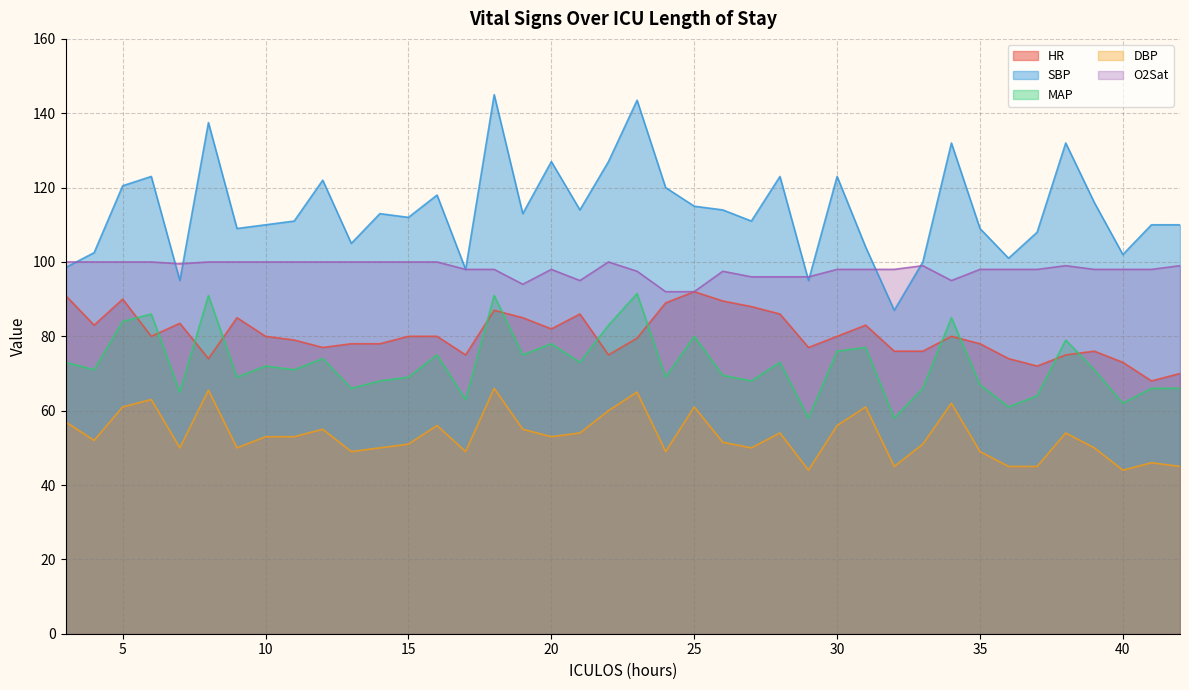

Reading left to right, list all the values displayed in this chart.

HR: 3=91.0	4=83.0	5=90.0	6=80.0	7=83.5	8=74.0	9=85.0	10=80.0	11=79.0	12=77.0	13=78.0	14=78.0	15=80.0	16=80.0	17=75.0	18=87.0	19=85.0	20=82.0	21=86.0	22=75.0	23=79.5	24=89.0	25=92.0	26=89.5	27=88.0	28=86.0	29=77.0	30=80.0	31=83.0	32=76.0	33=76.0	34=80.0	35=78.0	36=74.0	37=72.0	38=75.0	39=76.0	40=73.0	41=68.0	42=70.0
SBP: 3=98.5	4=102.5	5=120.5	6=123.0	7=95.0	8=137.5	9=109.0	10=110.0	11=111.0	12=122.0	13=105.0	14=113.0	15=112.0	16=118.0	17=98.0	18=145.0	19=113.0	20=127.0	21=114.0	22=127.0	23=143.5	24=120.0	25=115.0	26=114.0	27=111.0	28=123.0	29=95.0	30=123.0	31=104.0	32=87.0	33=100.0	34=132.0	35=109.0	36=101.0	37=108.0	38=132.0	39=116.0	40=102.0	41=110.0	42=110.0
MAP: 3=73.0	4=71.0	5=84.0	6=86.0	7=65.0	8=91.0	9=69.0	10=72.0	11=71.0	12=74.0	13=66.0	14=68.0	15=69.0	16=75.0	17=63.0	18=91.0	19=75.0	20=78.0	21=73.0	22=83.0	23=91.5	24=69.0	25=80.0	26=69.5	27=68.0	28=73.0	29=58.0	30=76.0	31=77.0	32=58.0	33=66.0	34=85.0	35=67.0	36=61.0	37=64.0	38=79.0	39=71.0	40=62.0	41=66.0	42=66.0
DBP: 3=57.0	4=52.0	5=61.0	6=63.0	7=50.0	8=65.5	9=50.0	10=53.0	11=53.0	12=55.0	13=49.0	14=50.0	15=51.0	16=56.0	17=49.0	18=66.0	19=55.0	20=53.0	21=54.0	22=60.0	23=65.0	24=49.0	25=61.0	26=51.5	27=50.0	28=54.0	29=44.0	30=56.0	31=61.0	32=45.0	33=51.0	34=62.0	35=49.0	36=45.0	37=45.0	38=54.0	39=50.0	40=44.0	41=46.0	42=45.0
O2Sat: 3=100.0	4=100.0	5=100.0	6=100.0	7=99.5	8=100.0	9=100.0	10=100.0	11=100.0	12=100.0	13=100.0	14=100.0	15=100.0	16=100.0	17=98.0	18=98.0	19=94.0	20=98.0	21=95.0	22=100.0	23=97.5	24=92.0	25=92.0	26=97.5	27=96.0	28=96.0	29=96.0	30=98.0	31=98.0	32=98.0	33=99.0	34=95.0	35=98.0	36=98.0	37=98.0	38=99.0	39=98.0	40=98.0	41=98.0	42=99.0